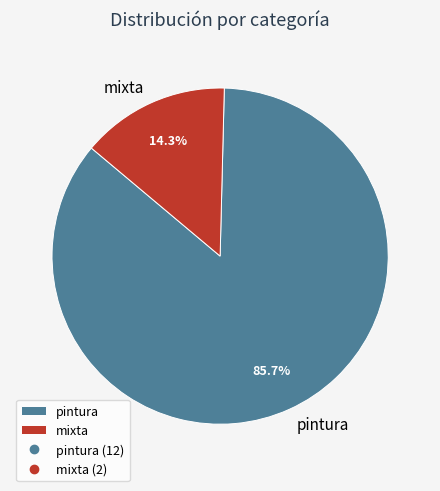

What portion of the pie excludes pintura?

14.3%